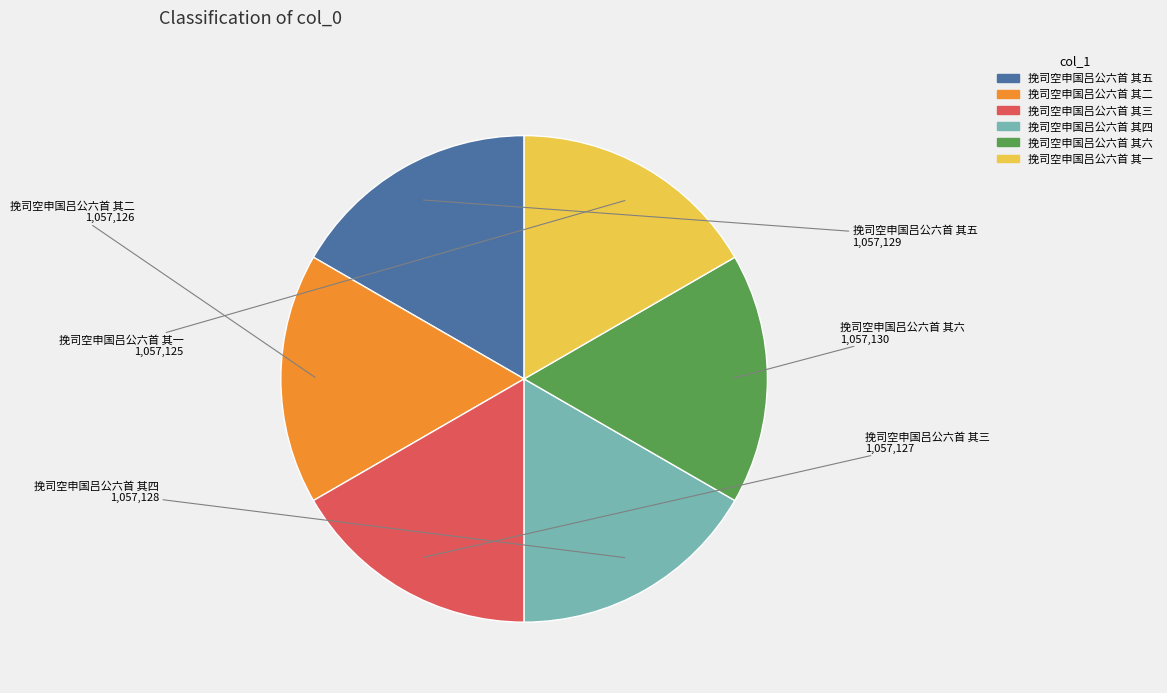

Approximately how many times larger is the value at 挽司空申国吕公六首 其五 compared to 挽司空申国吕公六首 其二?

1.0